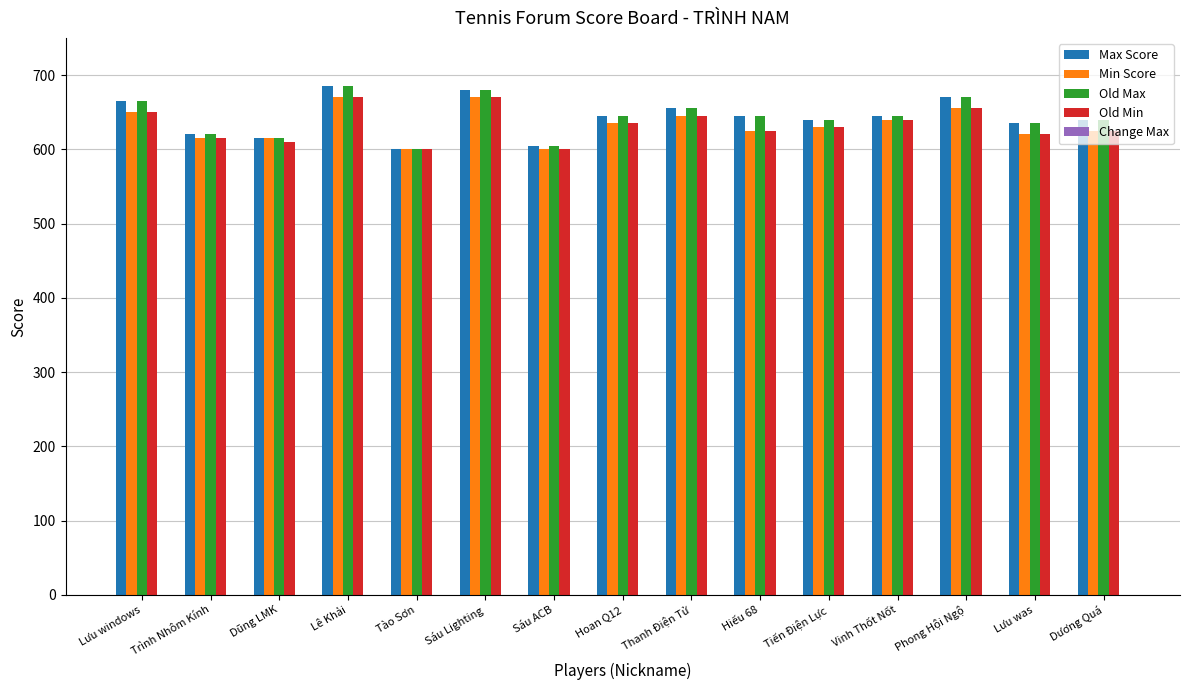

How many data points does each series have?

15